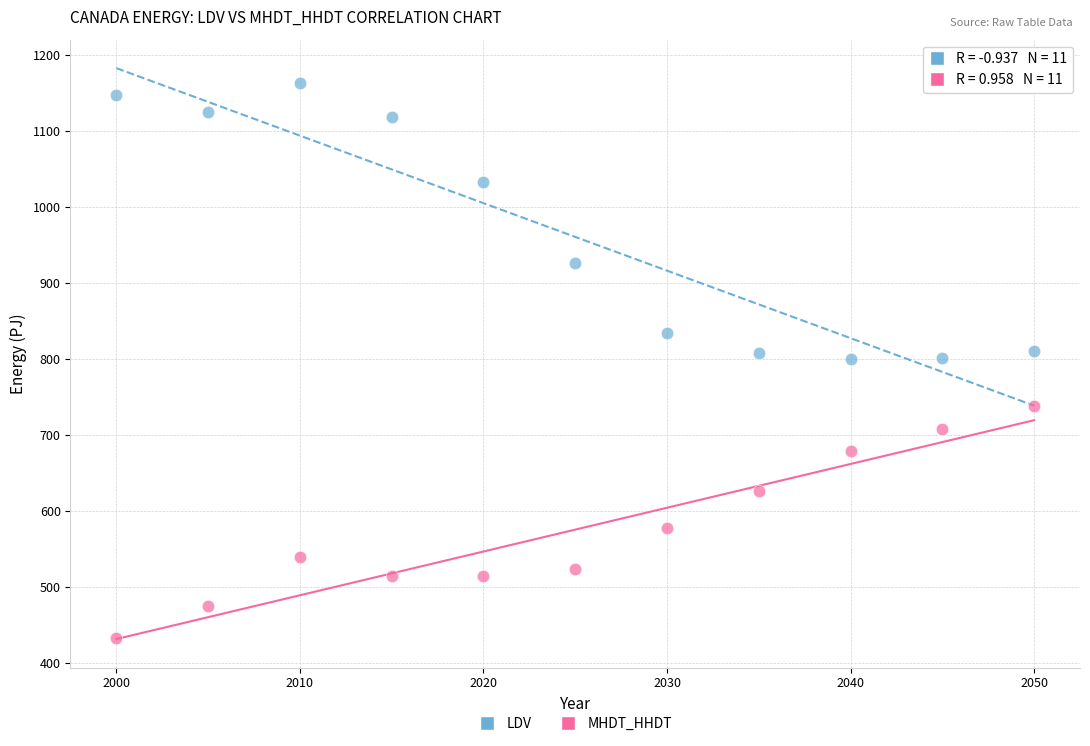

Which series reaches the minimum Y coordinate?

MHDT_HHDT